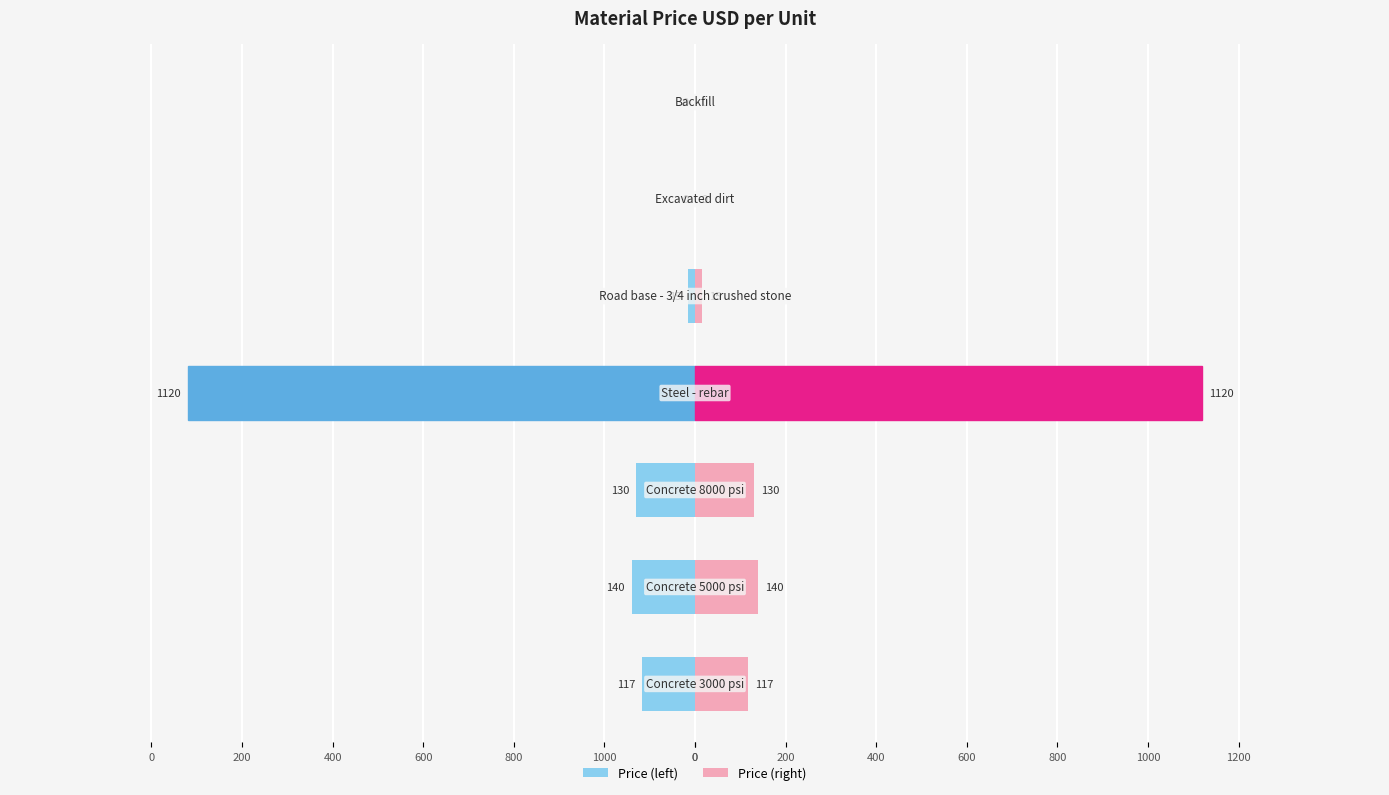

Does the chart contain stacked bars?

No